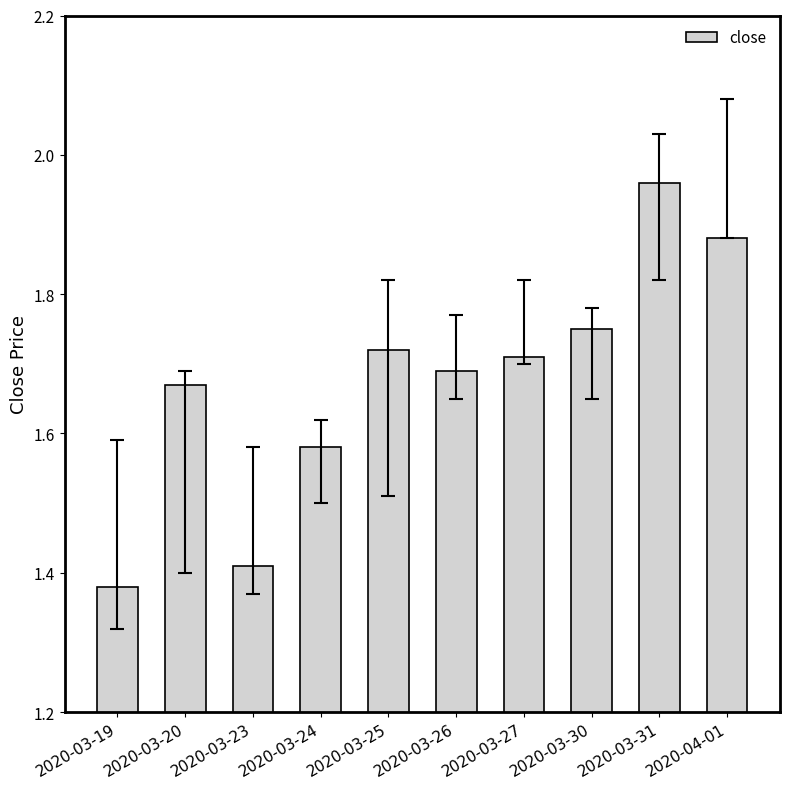

The value at 2020-03-24 is 0.8. True or false?

False